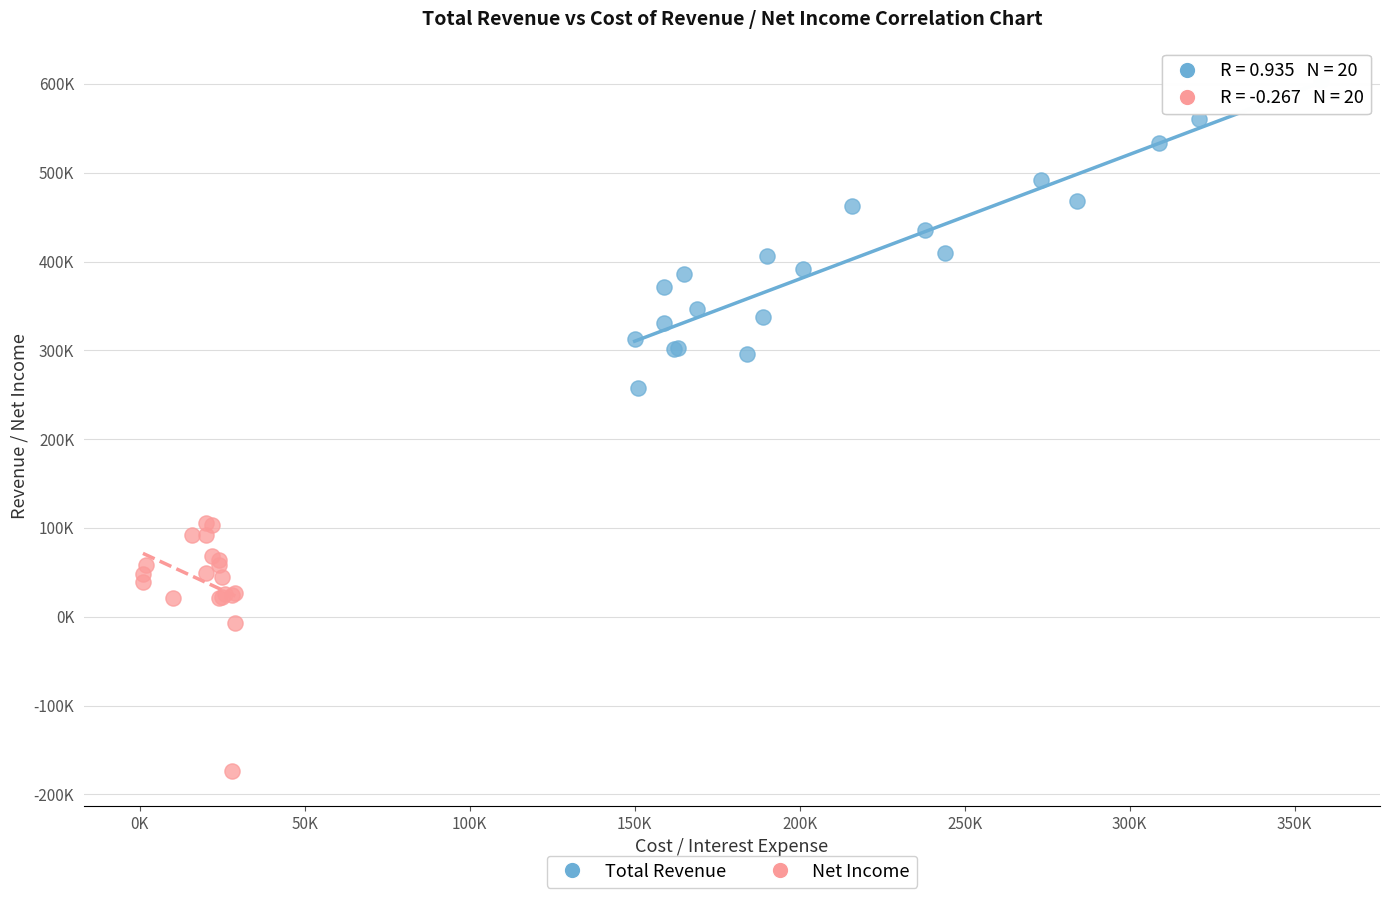

What are all the series names shown in the legend?

Total Revenue, Net Income